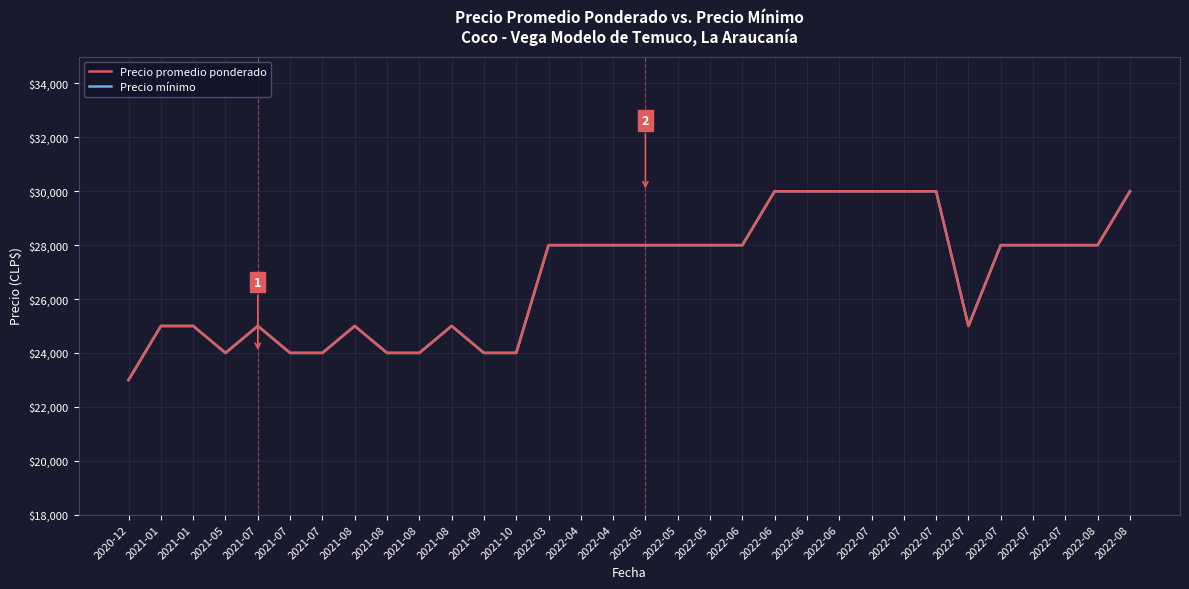

What is the sum of all Precio promedio ponderado values?

859000